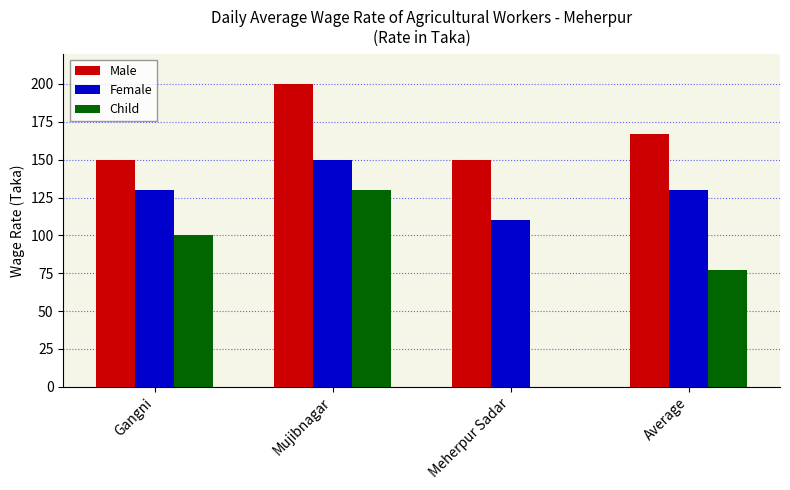

What is the spread (max minus min) of values at Gangni?

50